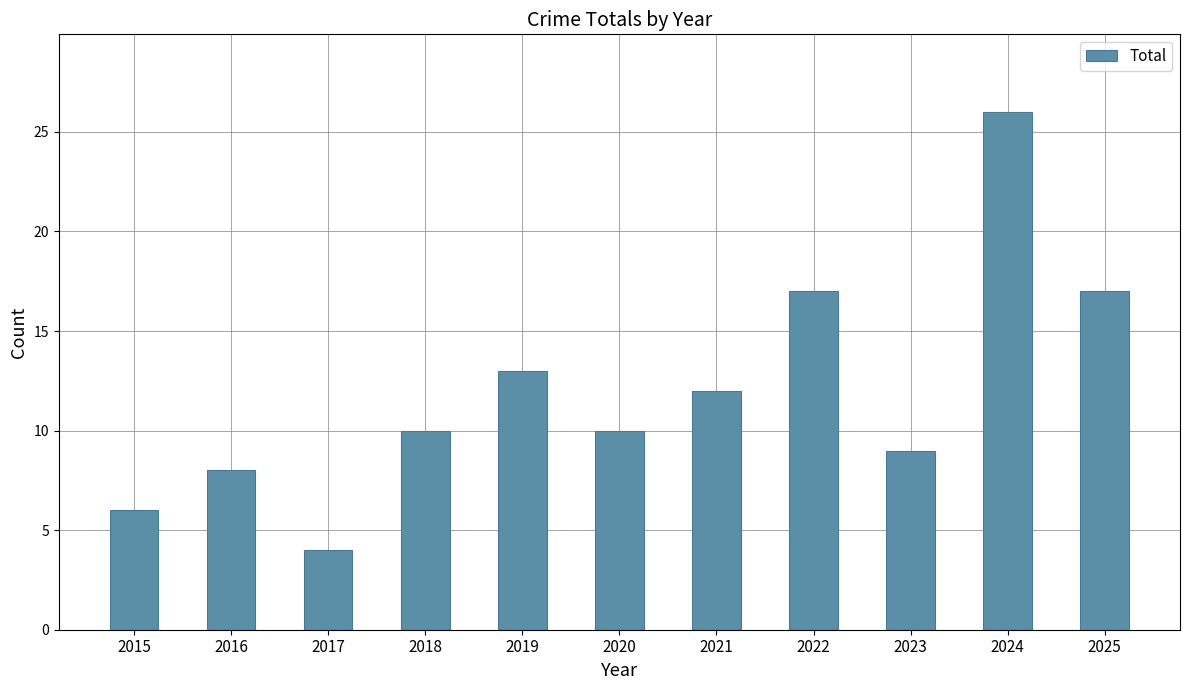

What is the difference between the values at 2025 and 2017?

13